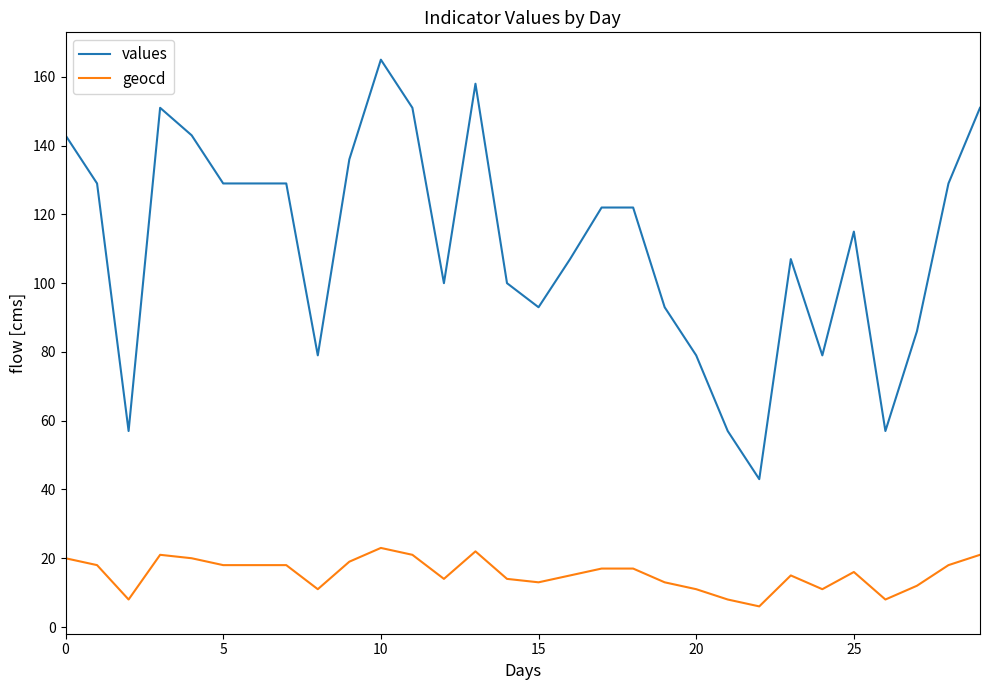

Which series has the largest total across all categories?

values